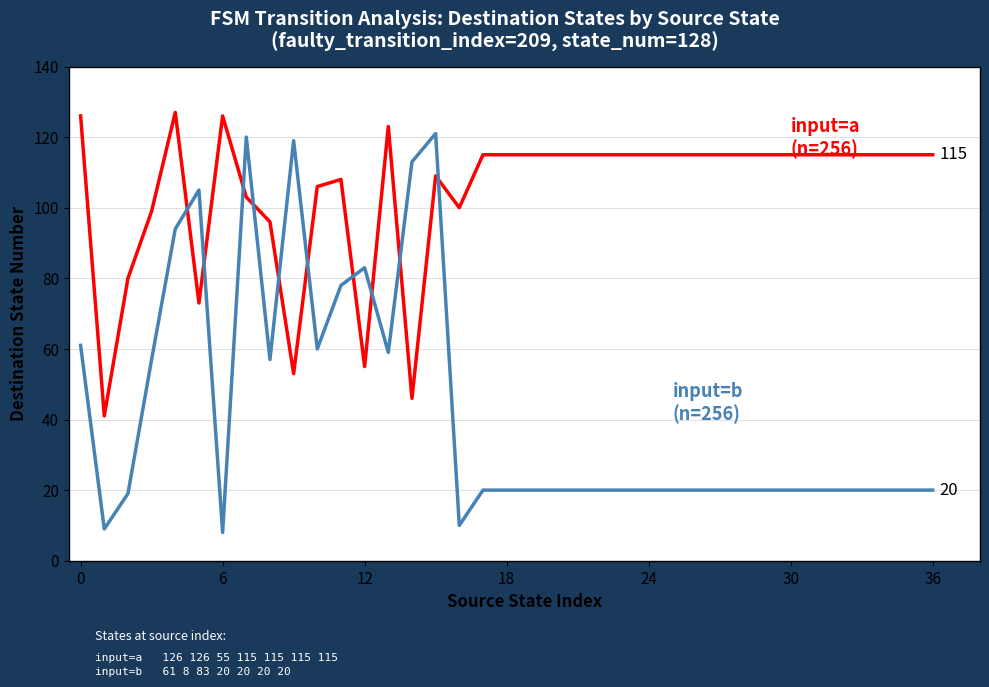

What is the minimum value shown in the chart?

8